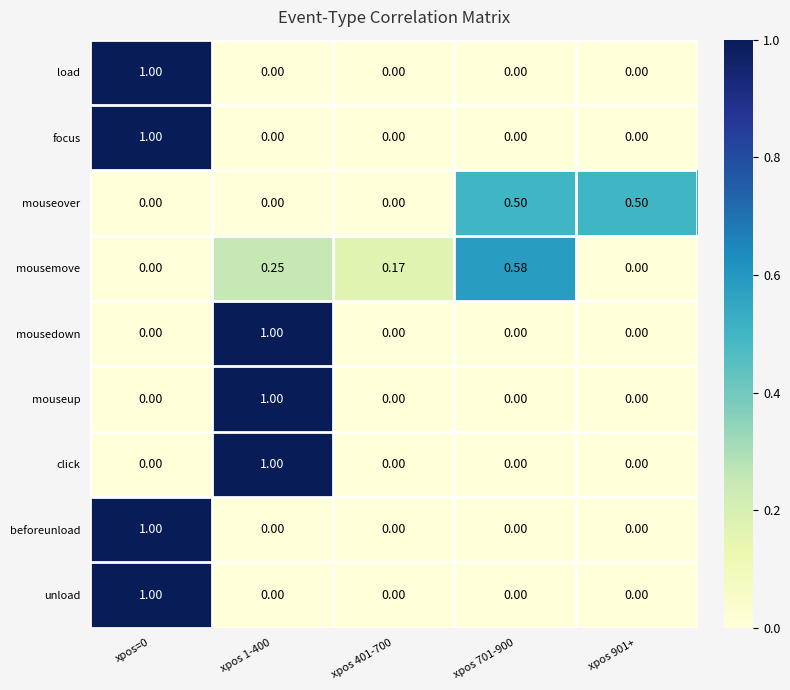

Is the value of focus at xpos 401-700 greater than the value of load at xpos=0?

No